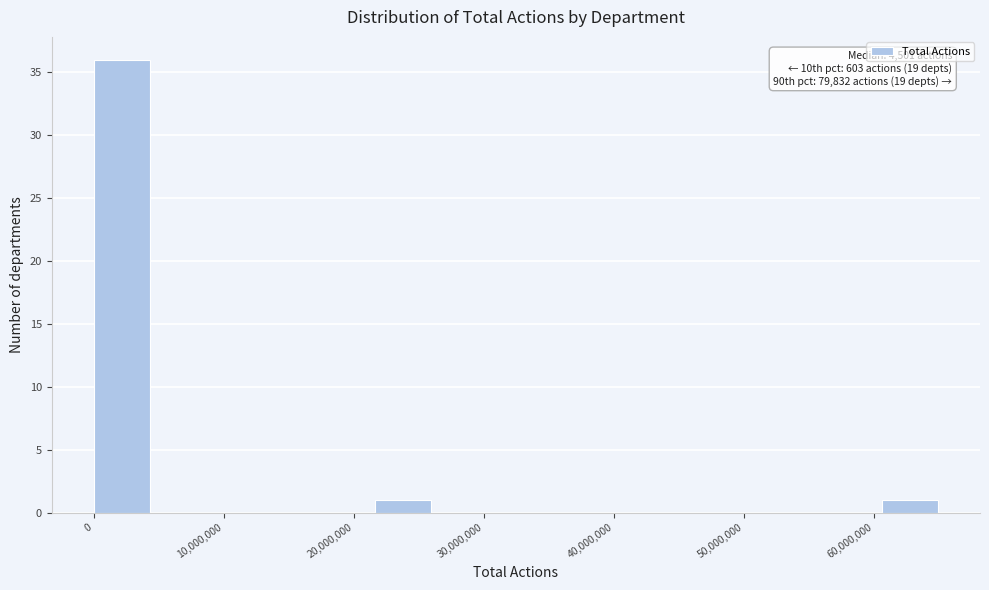

Over which range of the x-axis is the bar tallest?

0 to 4000000